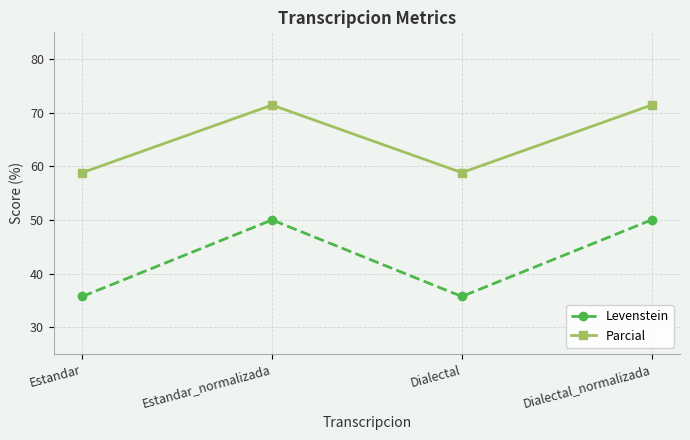

What is the minimum value shown in the chart?

35.7